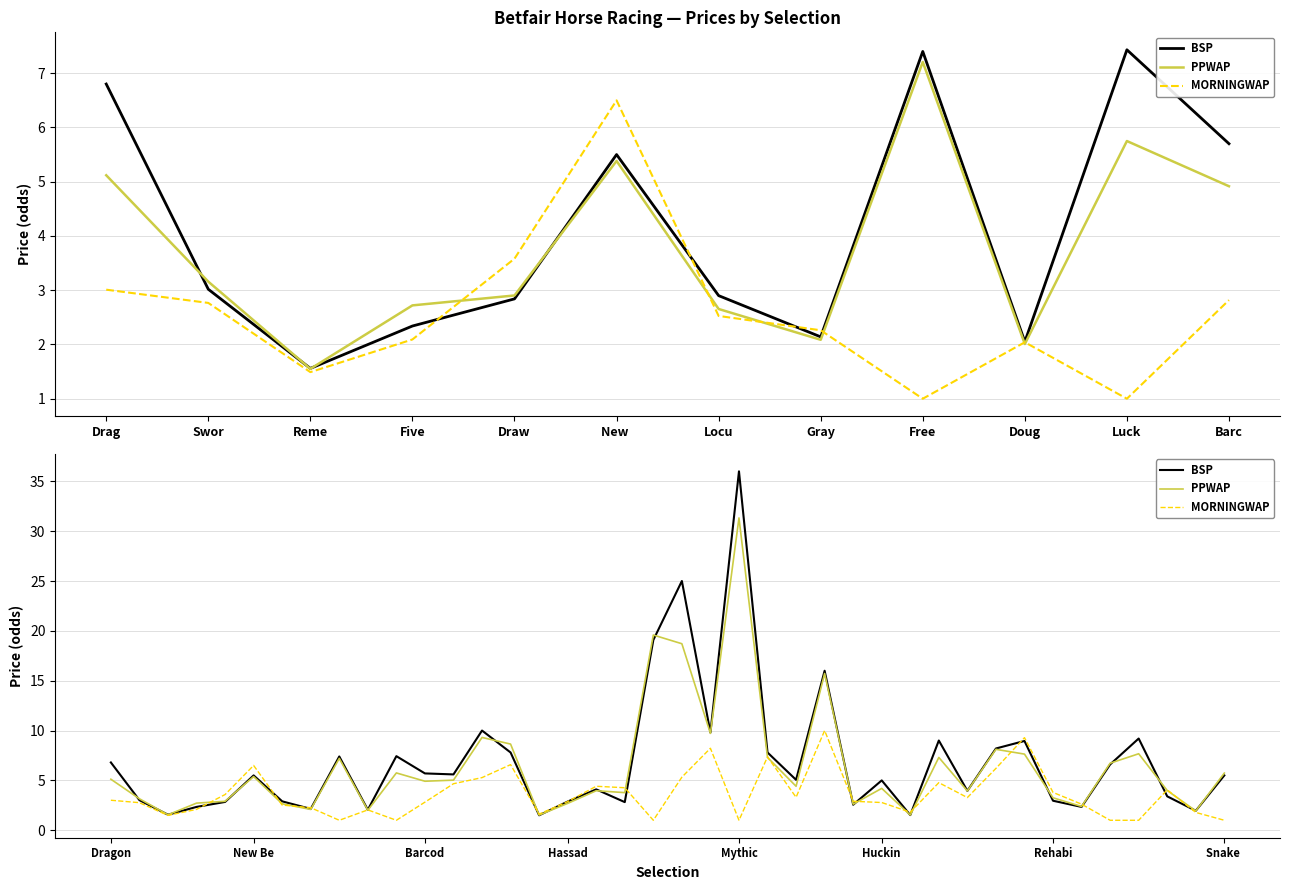

How many intersections are there between BSP and PPWAP?

17